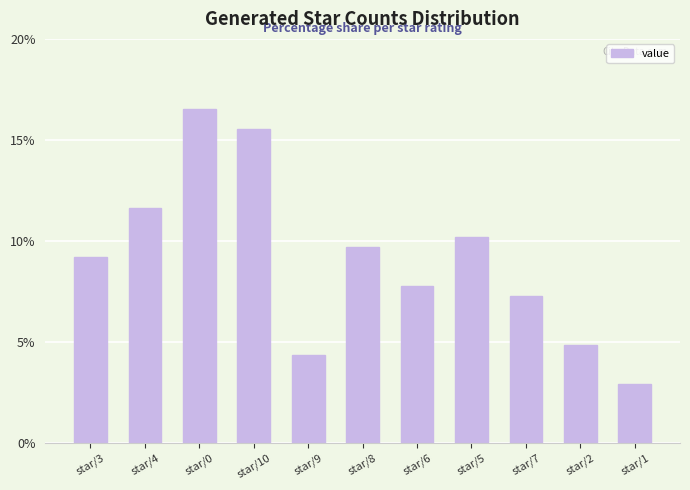

The value at star/4 is 11.7. True or false?

True